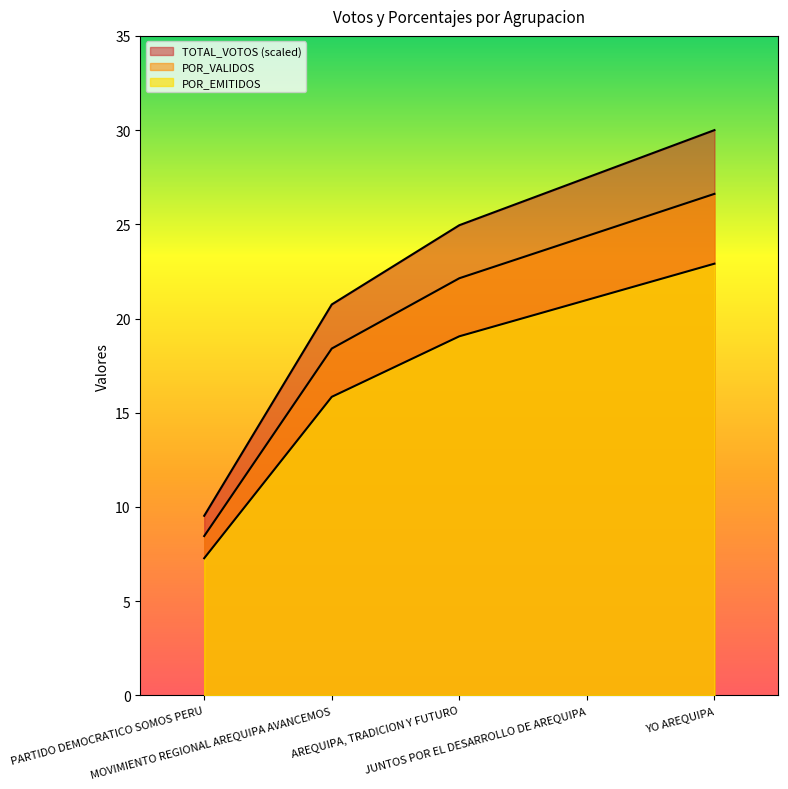

What is the difference between the highest and lowest values at AREQUIPA, TRADICION Y FUTURO?

5.9